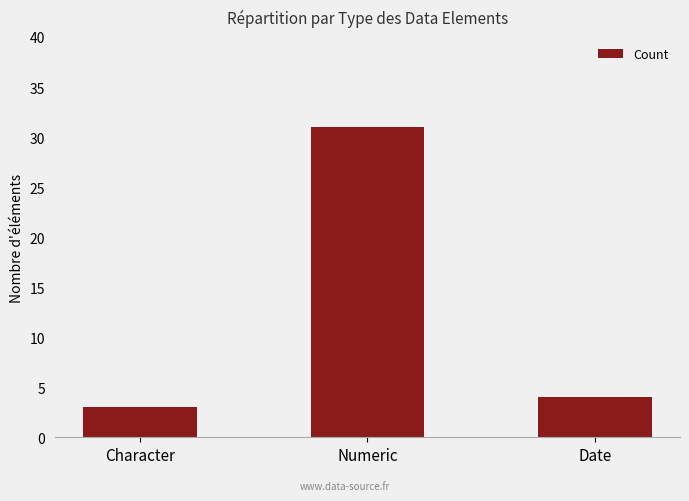

Does the chart contain any negative values?

No